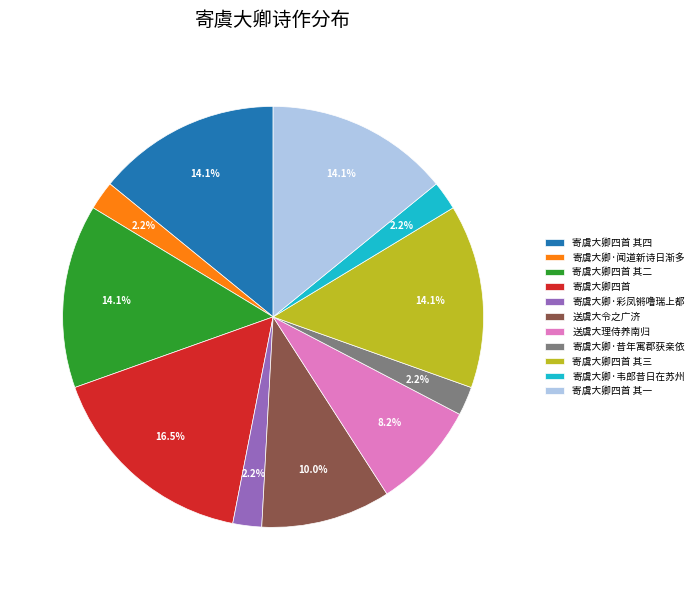

Is there a majority slice in this chart?

No